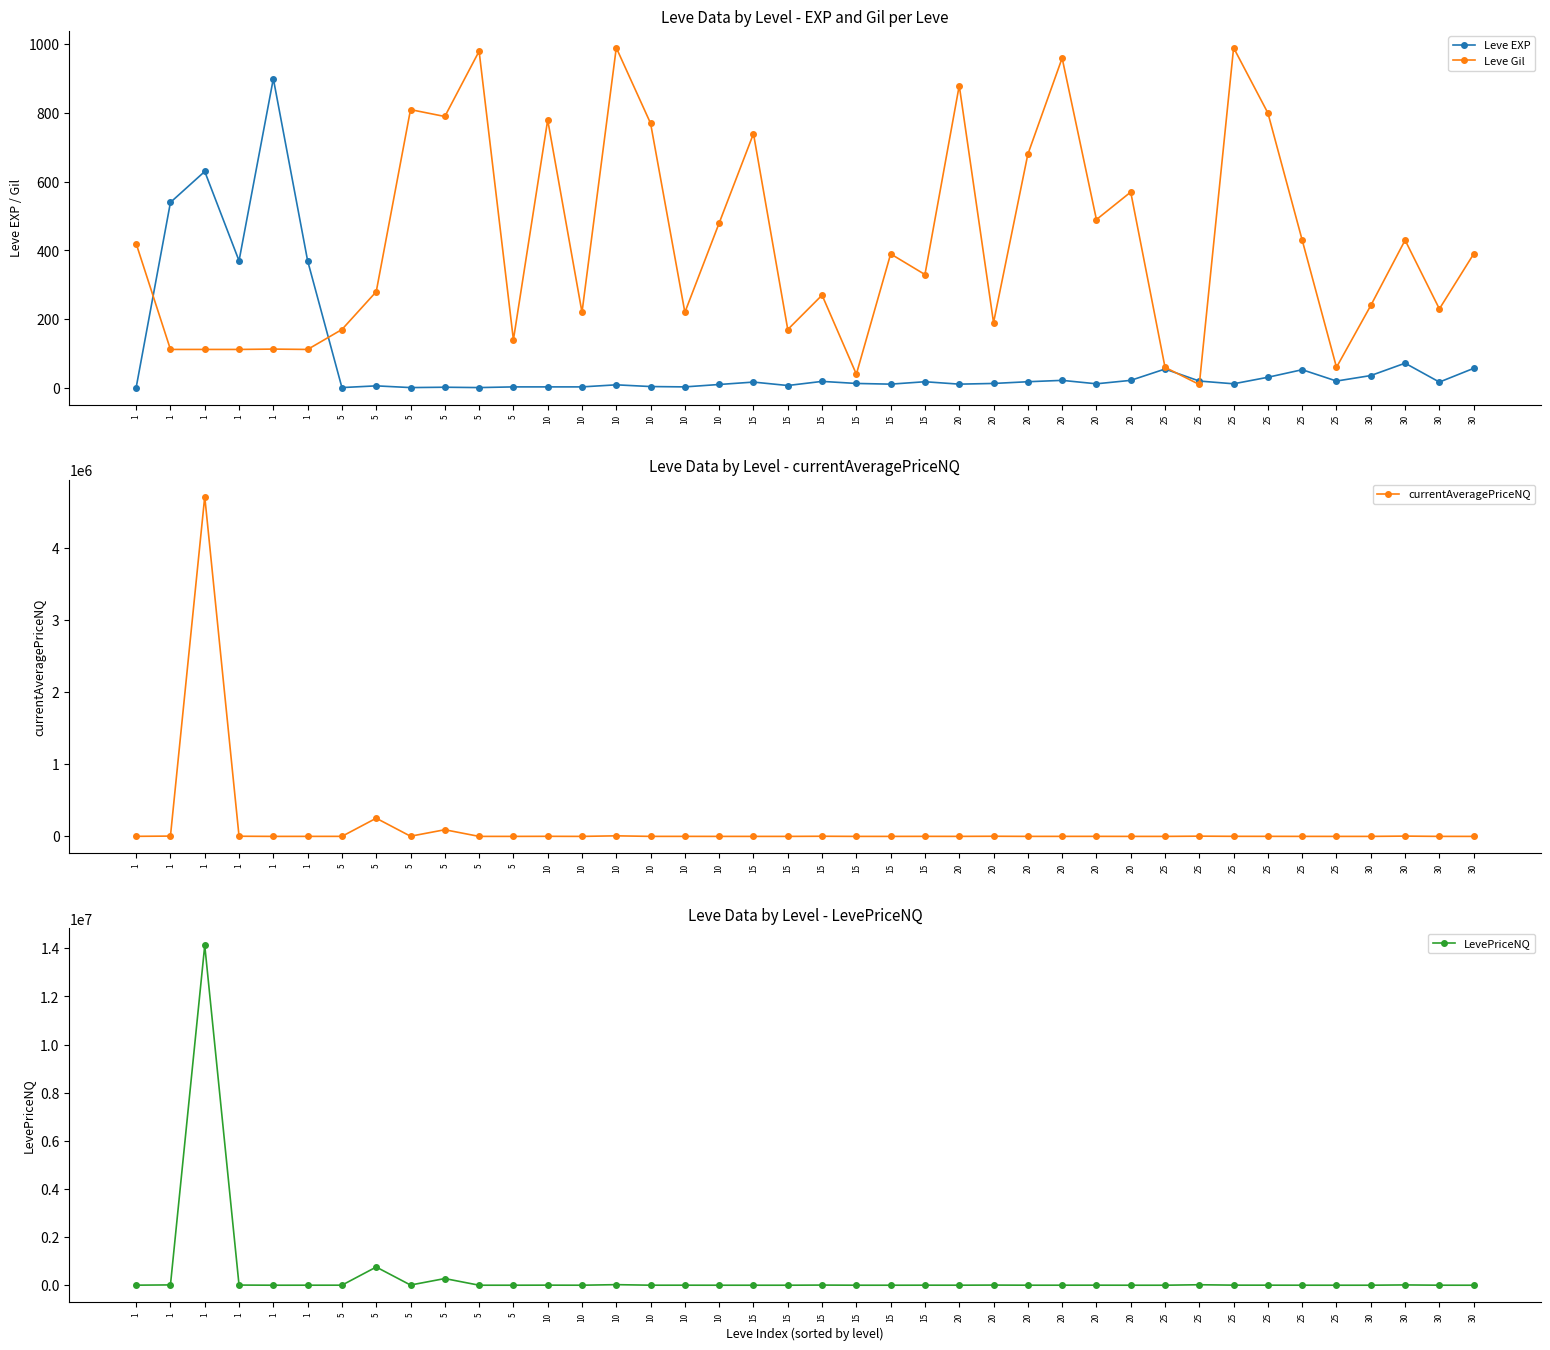

Which has a higher value, 30 or 30?

30